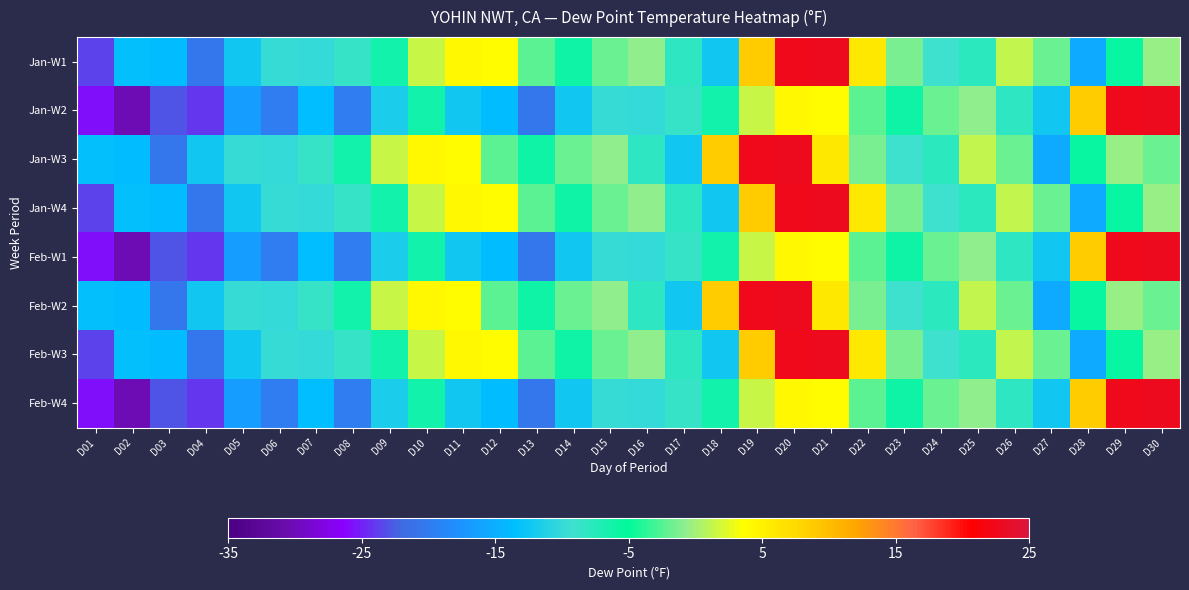

Count the number of categories in the chart.

30